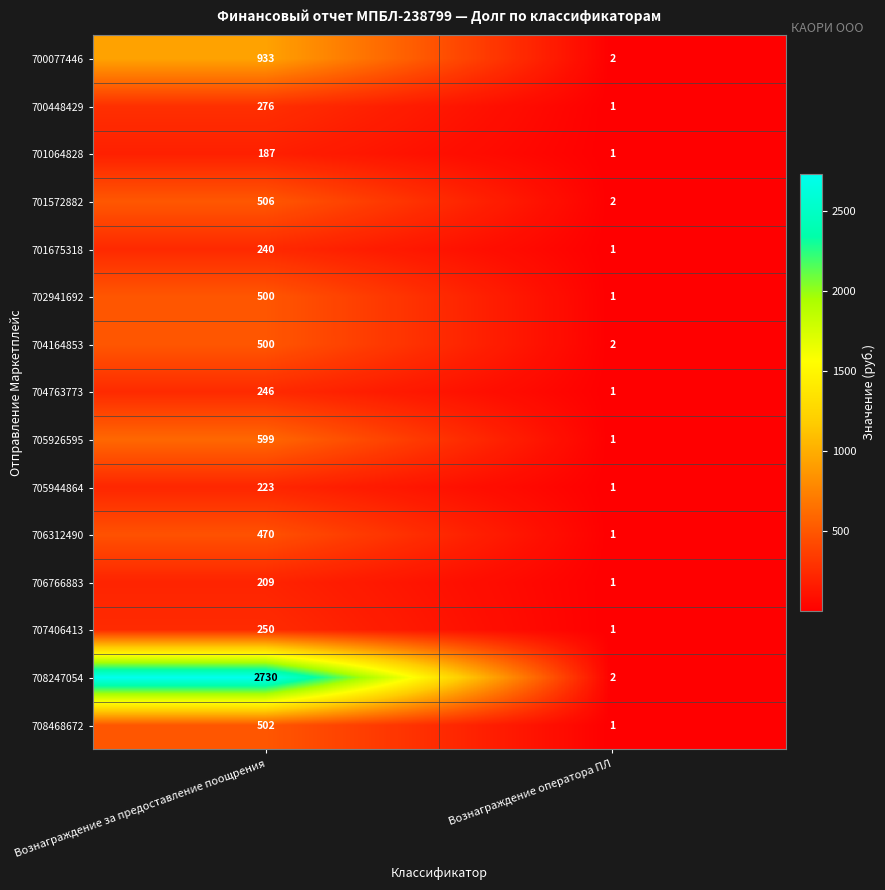

Which label corresponds to the largest value in the chart?

Вознаграждение за предоставление поощрения